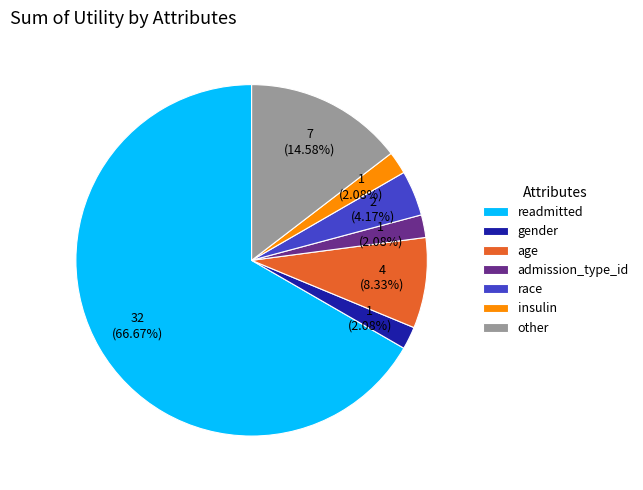

To the nearest percent, what is the difference between the largest and smallest slice percentages?

65%